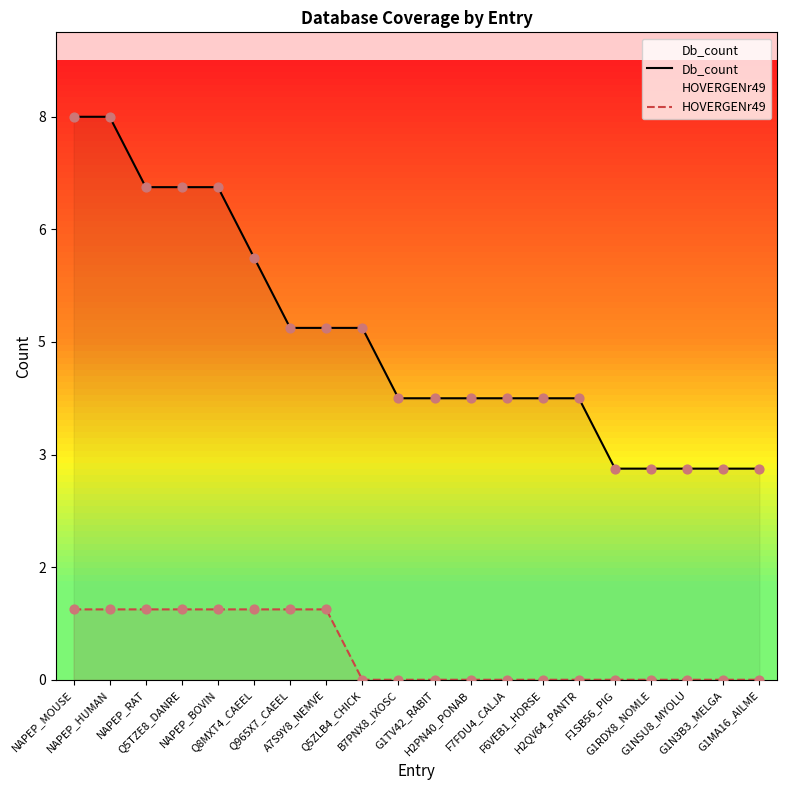

What are all the series names shown in the legend?

Db_count, HOVERGENr49